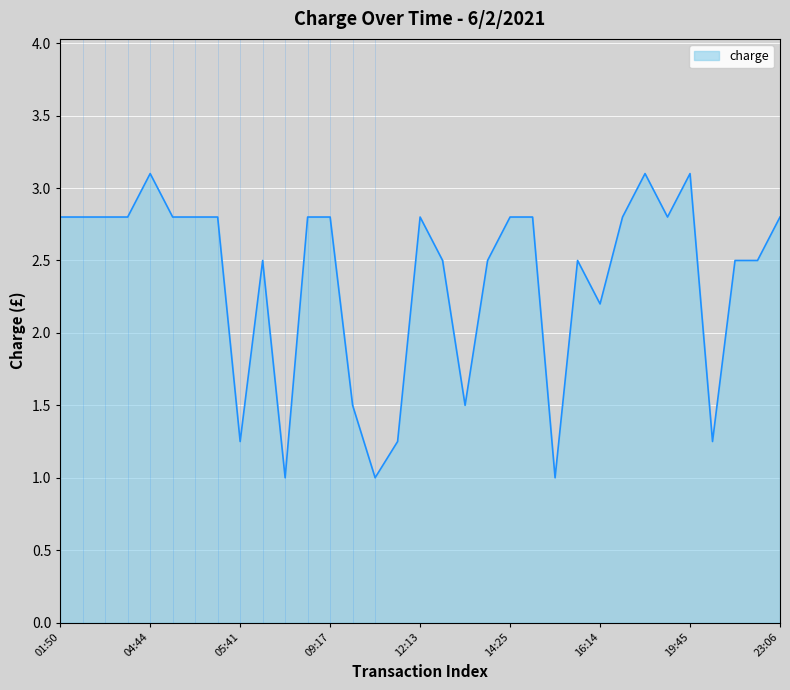

What is the maximum value shown in the chart?

3.1